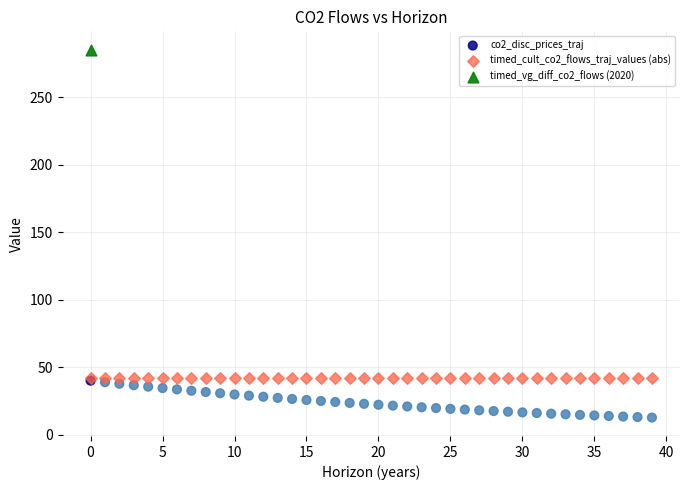

Which series contains the lowest Y value?

co2_disc_prices_traj